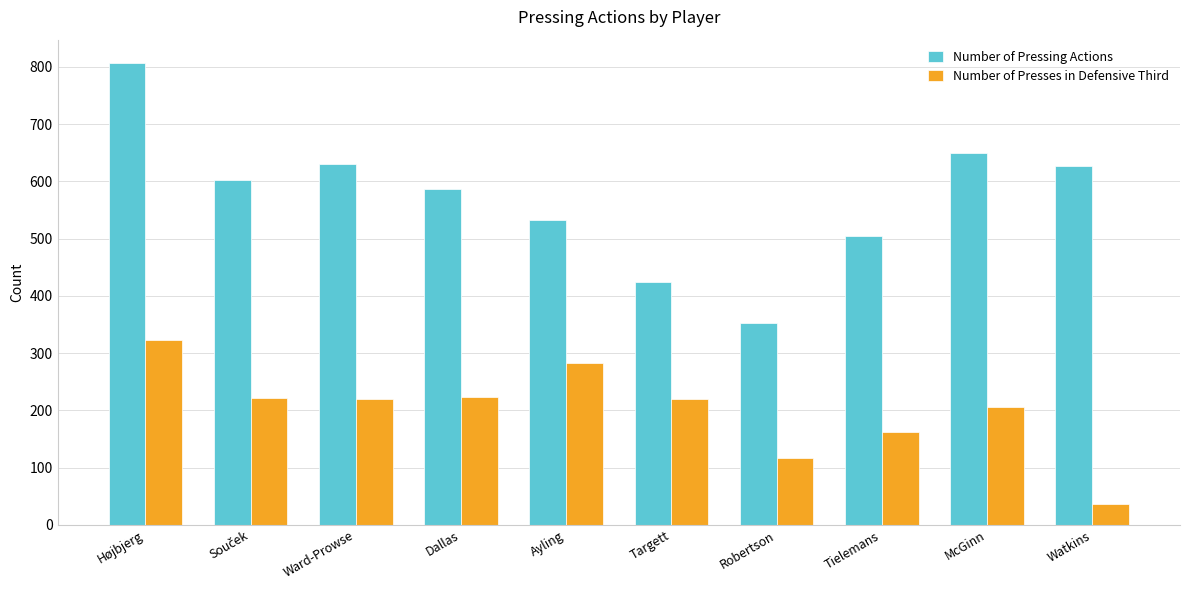

What is the total value across all series at Ayling?

816